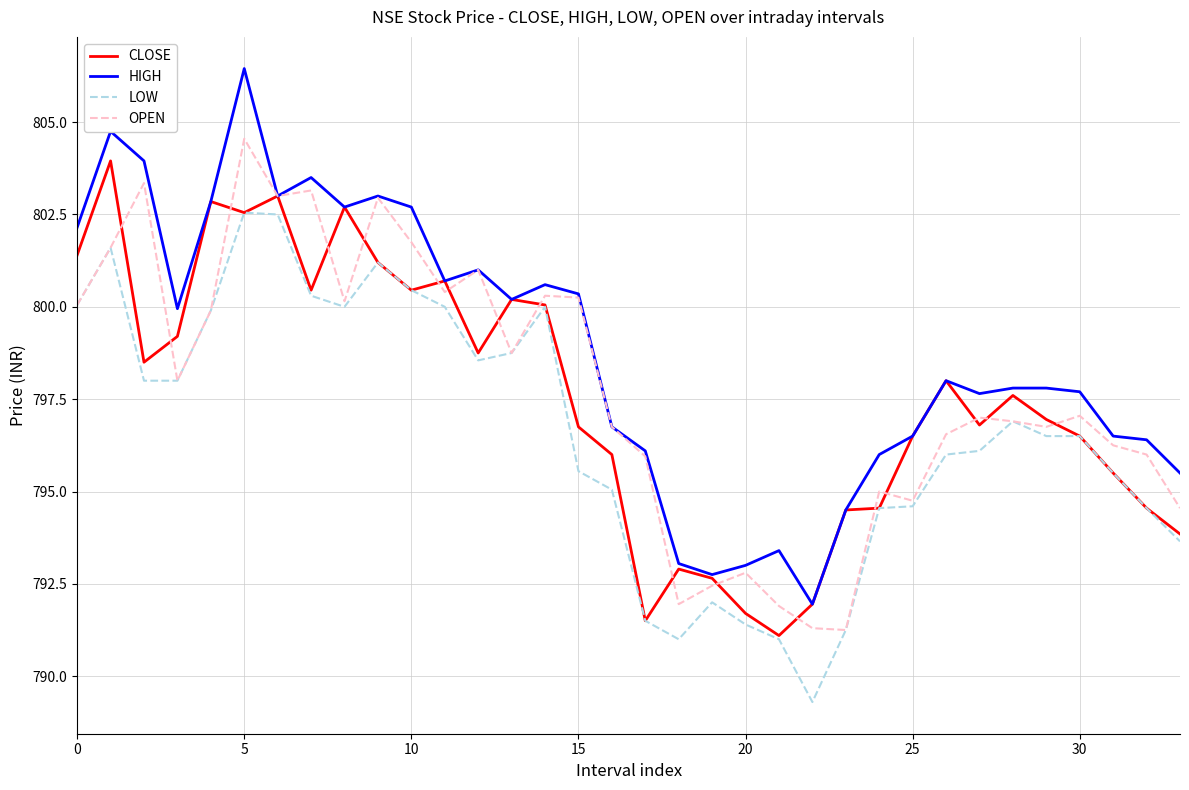

Which series has the largest total across all categories?

HIGH